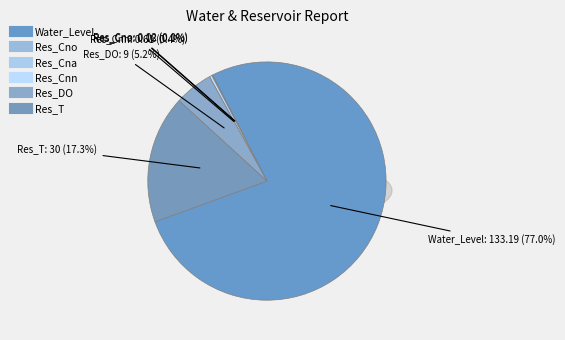

How many slices are in this pie chart?

6